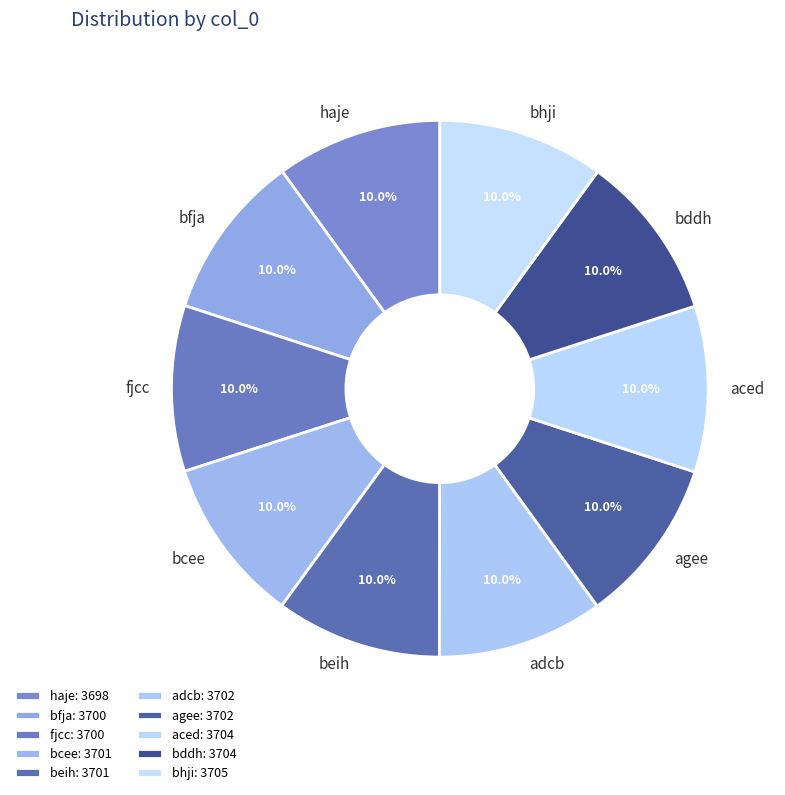

What is the total percentage of aced and agee?

20.0%